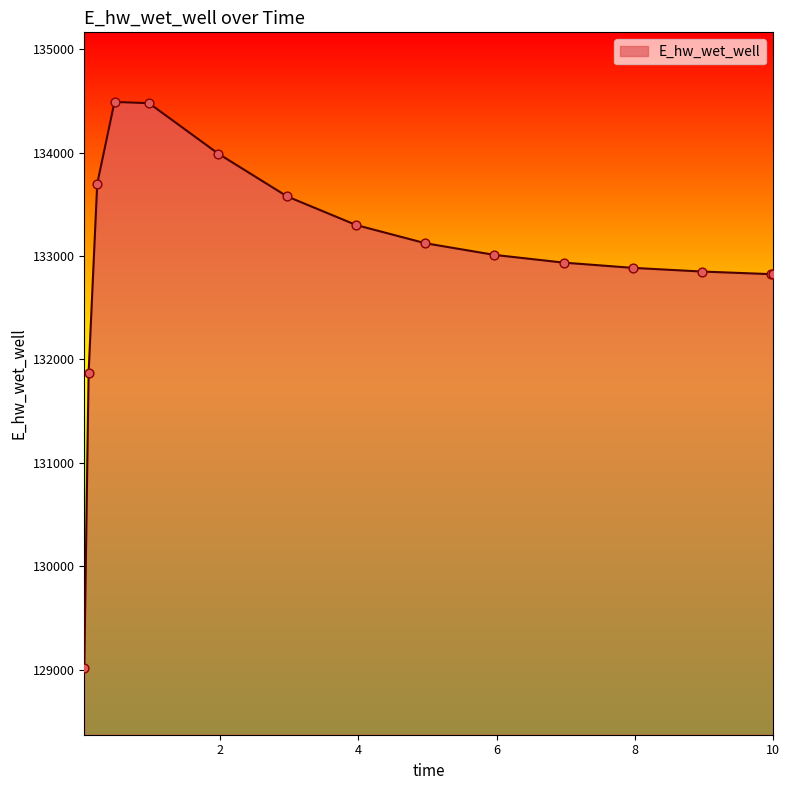

What is the difference between the maximum and minimum values?

5470.5